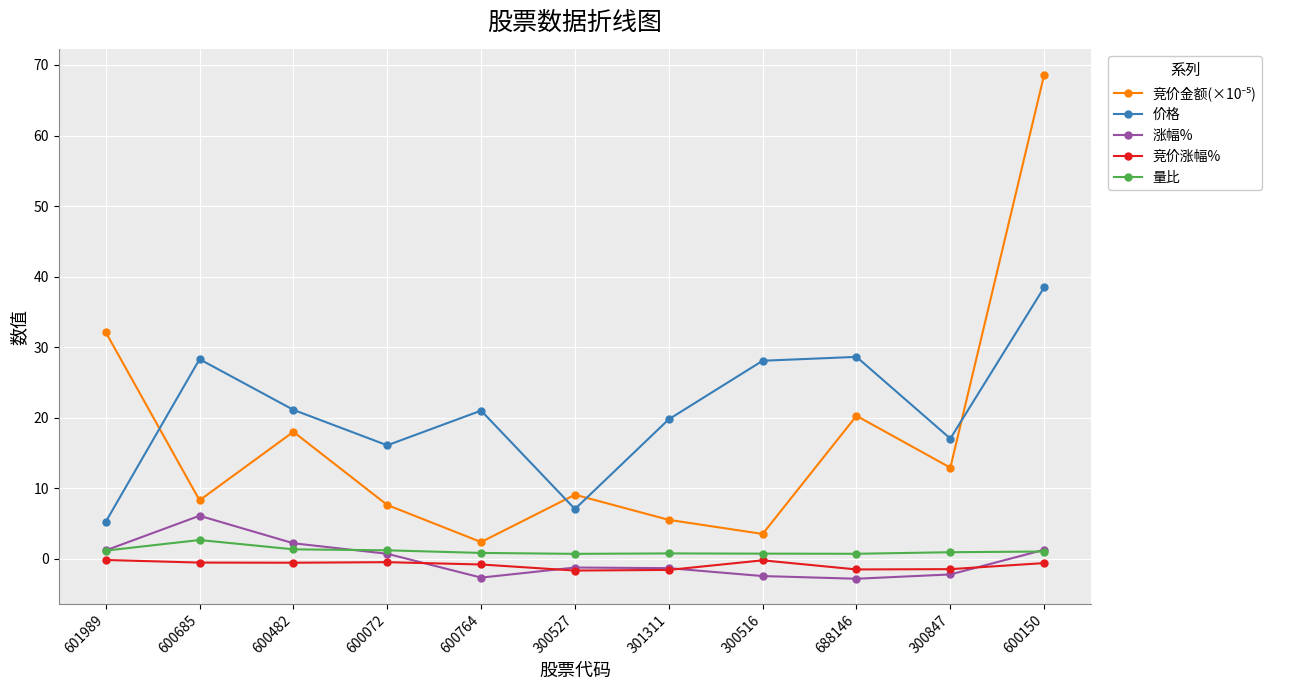

What is the label of the 11th point from the right?

601989